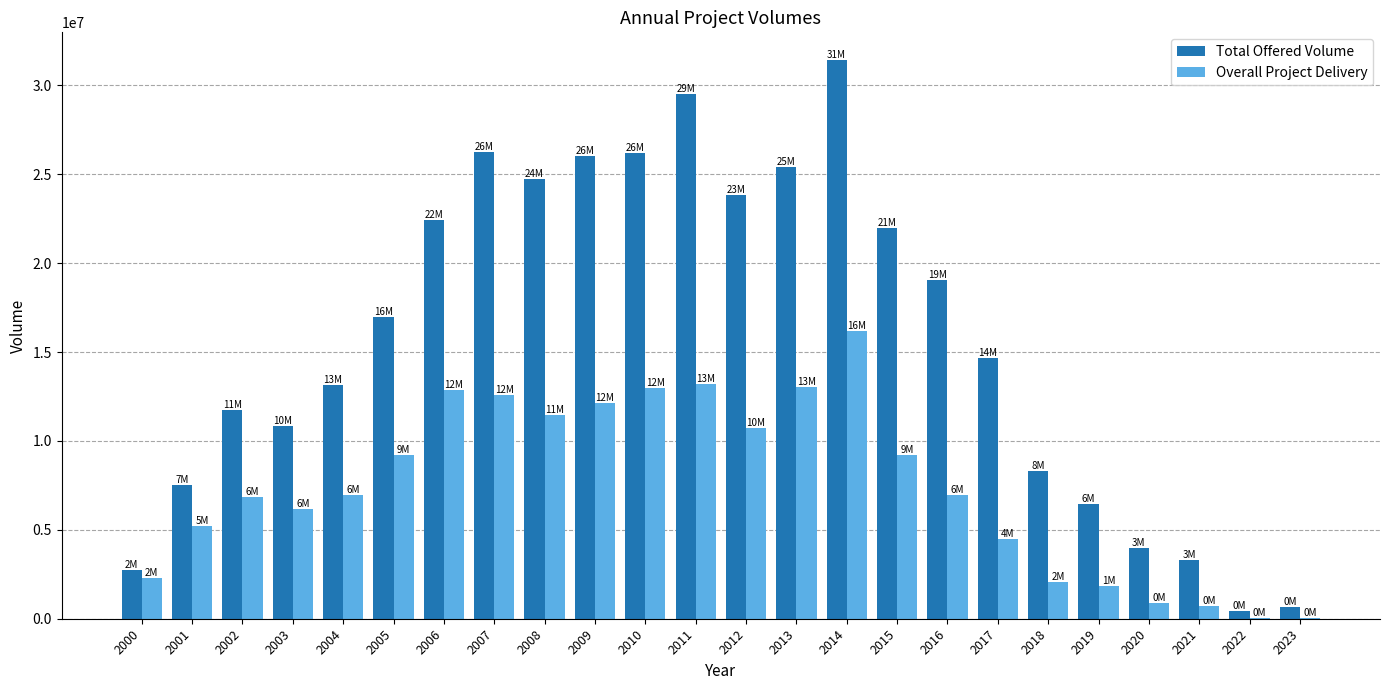

What is the highest value of the Overall Project Delivery series?

16209678.4